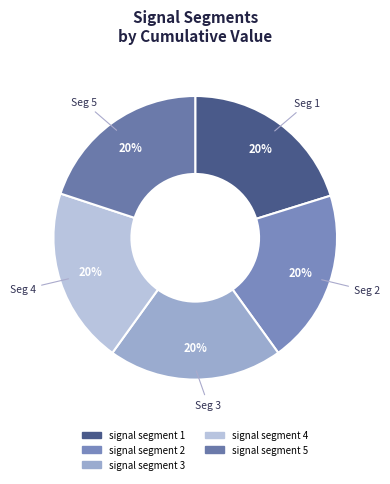

To the nearest percent, what portion does signal segment 5 represent?

20%